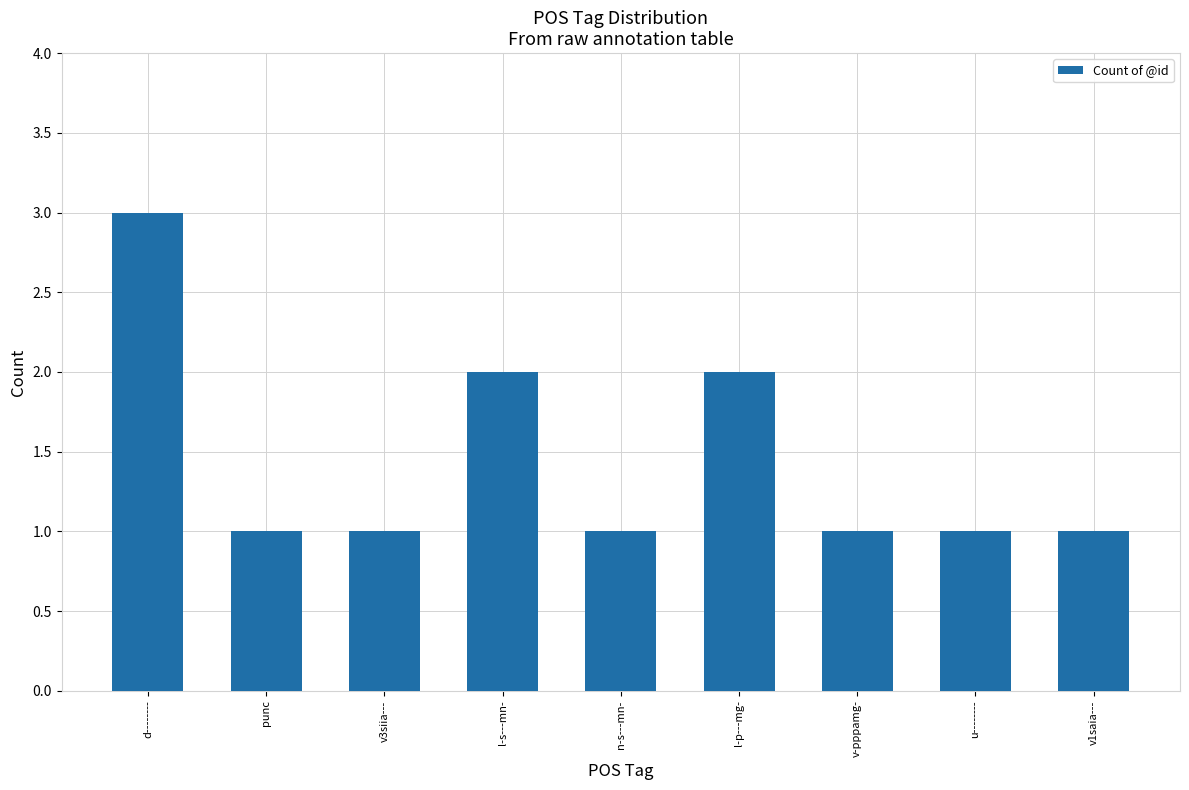

What is the change in value from v3siia--- to l-p---mg-?

+1